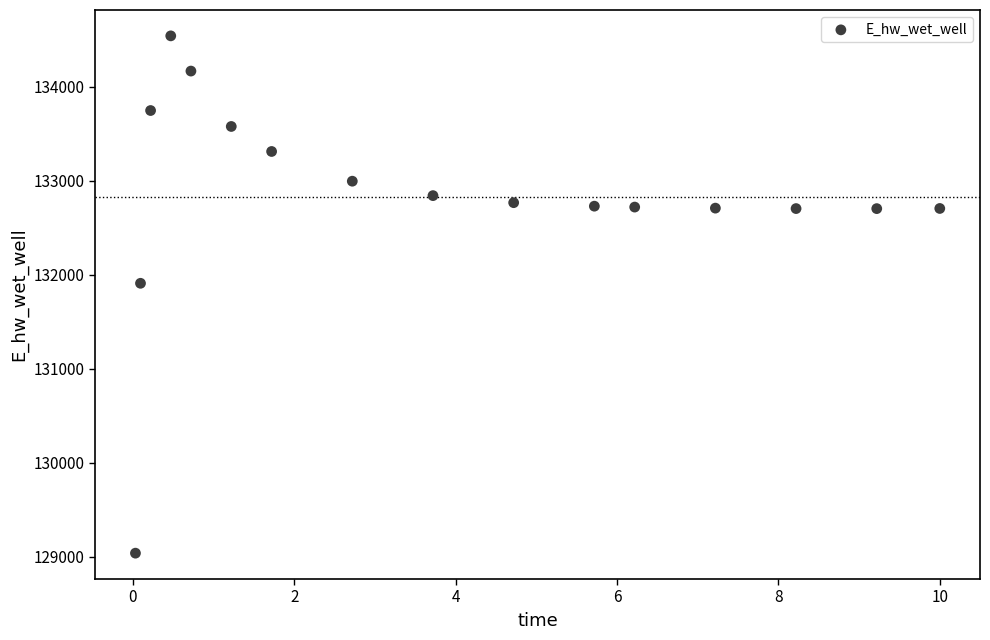

What Y value in the scatter plot is closest to 131788?

131907.9